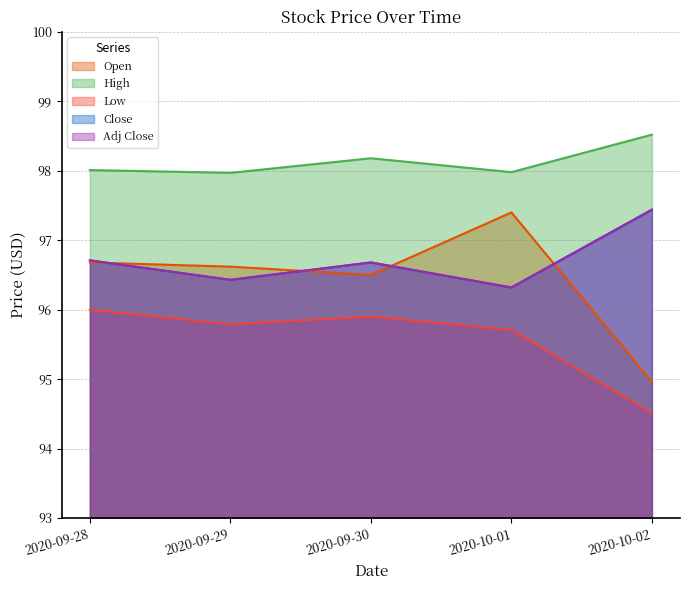

What is the label of the 1st point from the left?

2020-09-28